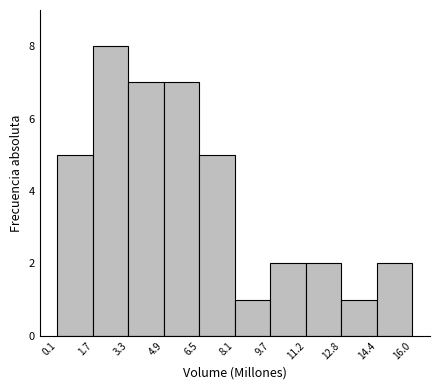

Which range on the x-axis has the tallest bar?

1.7 to 3.3